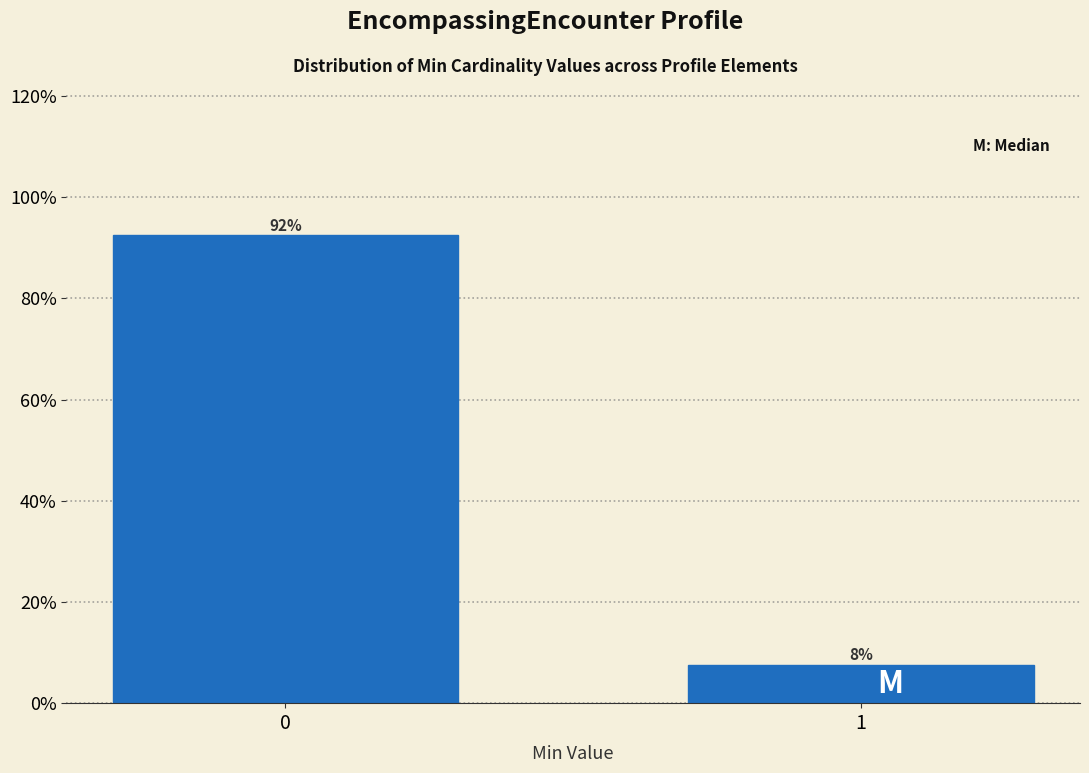

What is the average value?

50.0